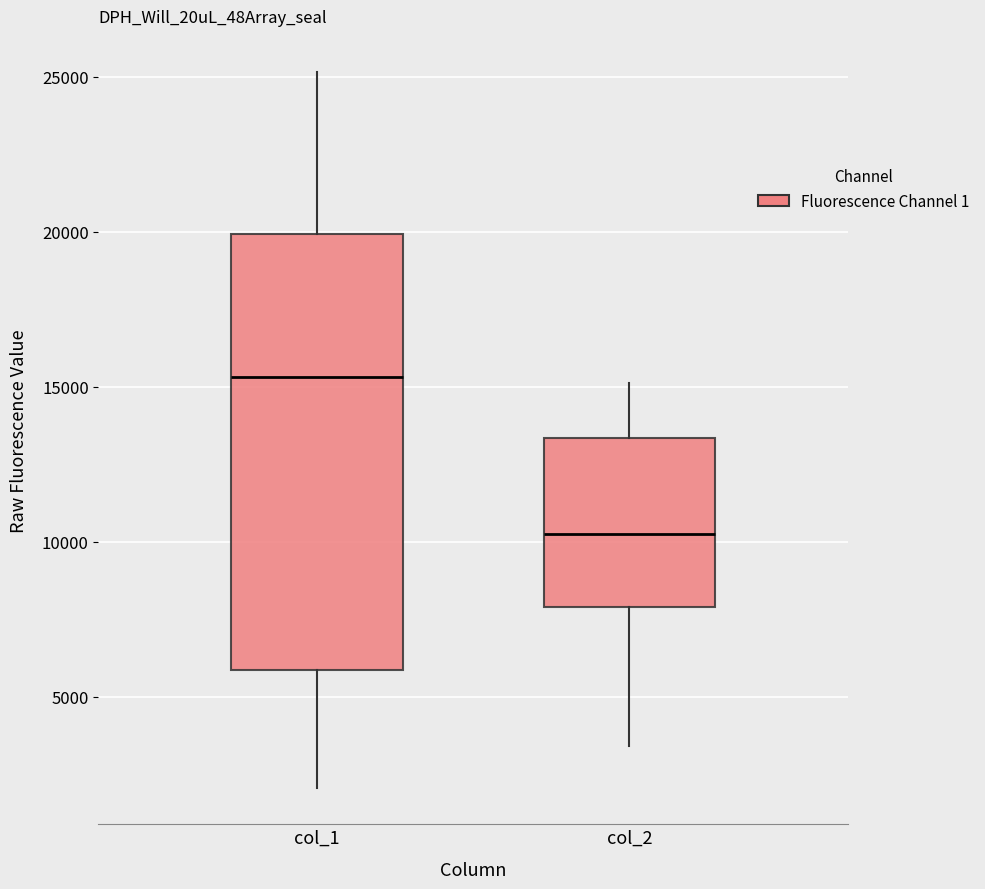

Which box's median line is the highest?

col_1